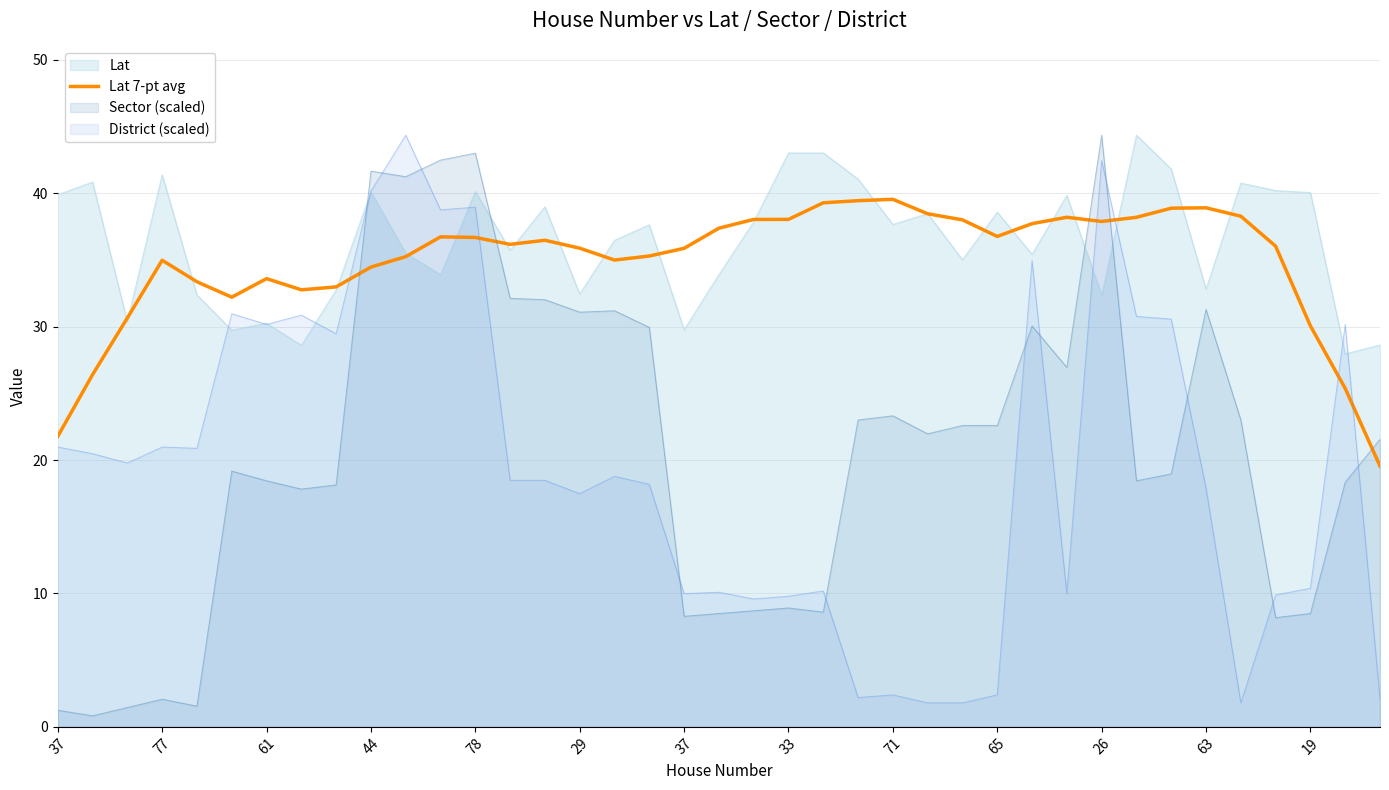

Is it true that the value at 34 is 38.3?

True